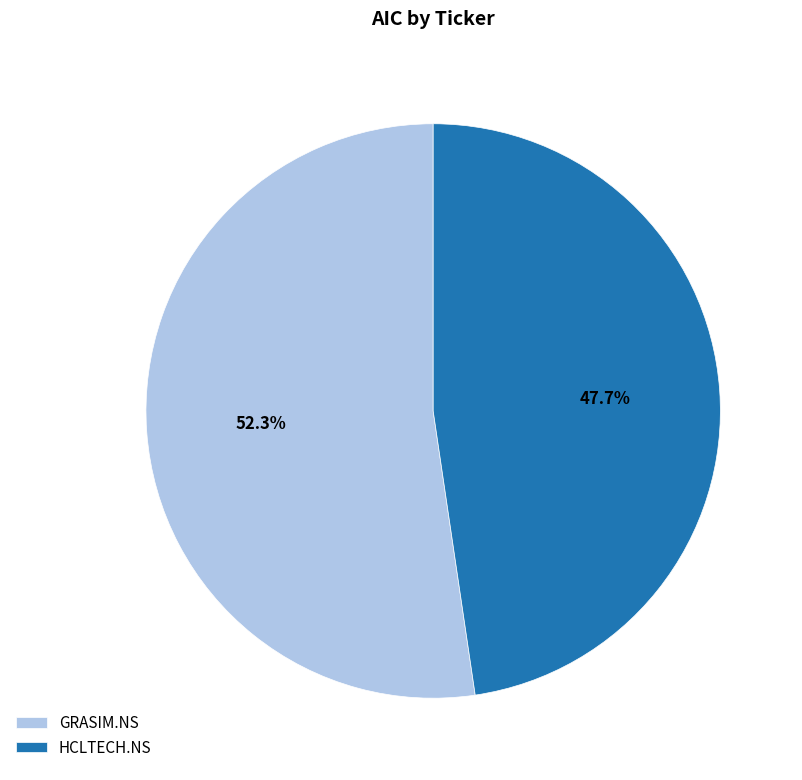

True or false: GRASIM.NS accounts for 63% of the total.

False